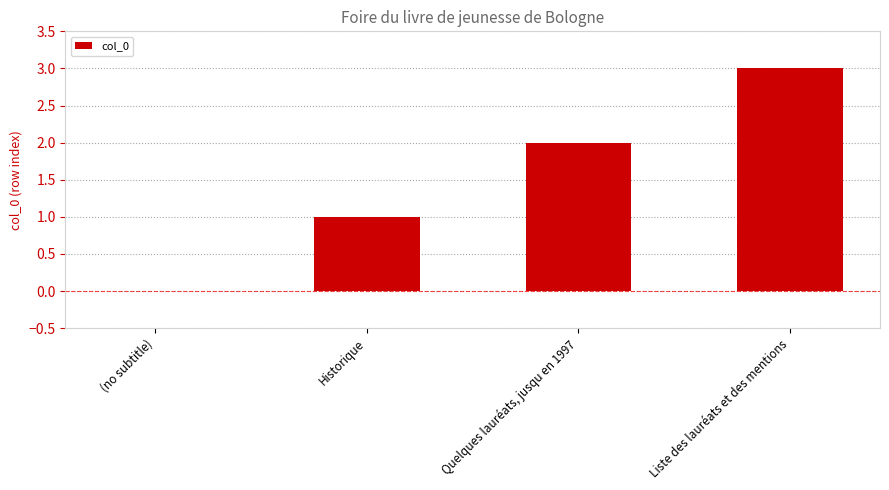

What is the approximate value at Liste des lauréats et des mentions?

3